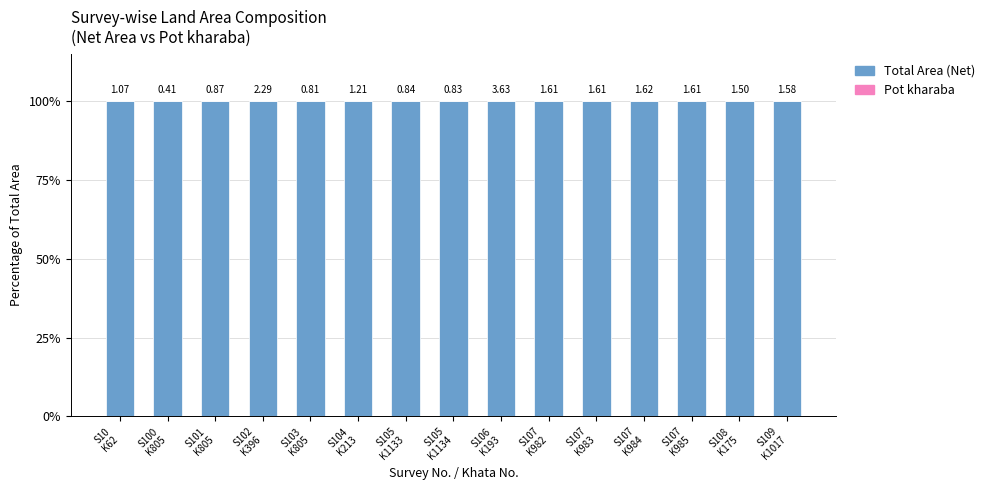

What is the total value across all series at S109
K1017?

100